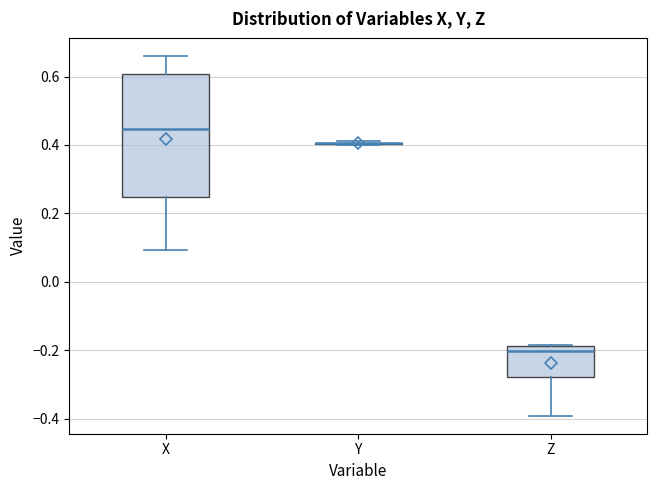

Reading left to right, read every box against the y-axis: the position of its median line, the range the box covers, and the ends of its whiskers. The values are not printed on the chart, so give them approximately, as read against the axis.

X: median 0.44, box 0.24 to 0.60, whiskers 0.10 to 0.66
Y: box collapsed to a line at 0.40, whiskers 0.40 to 0.42
Z: median -0.20, box -0.28 to -0.18, whiskers -0.40 to -0.18